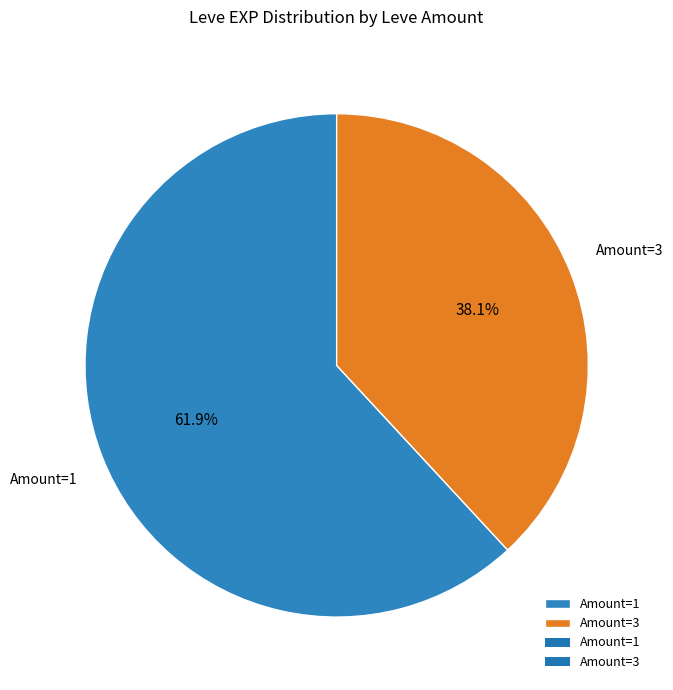

To the nearest percent, what is the difference between the largest and smallest slice percentages?

24%